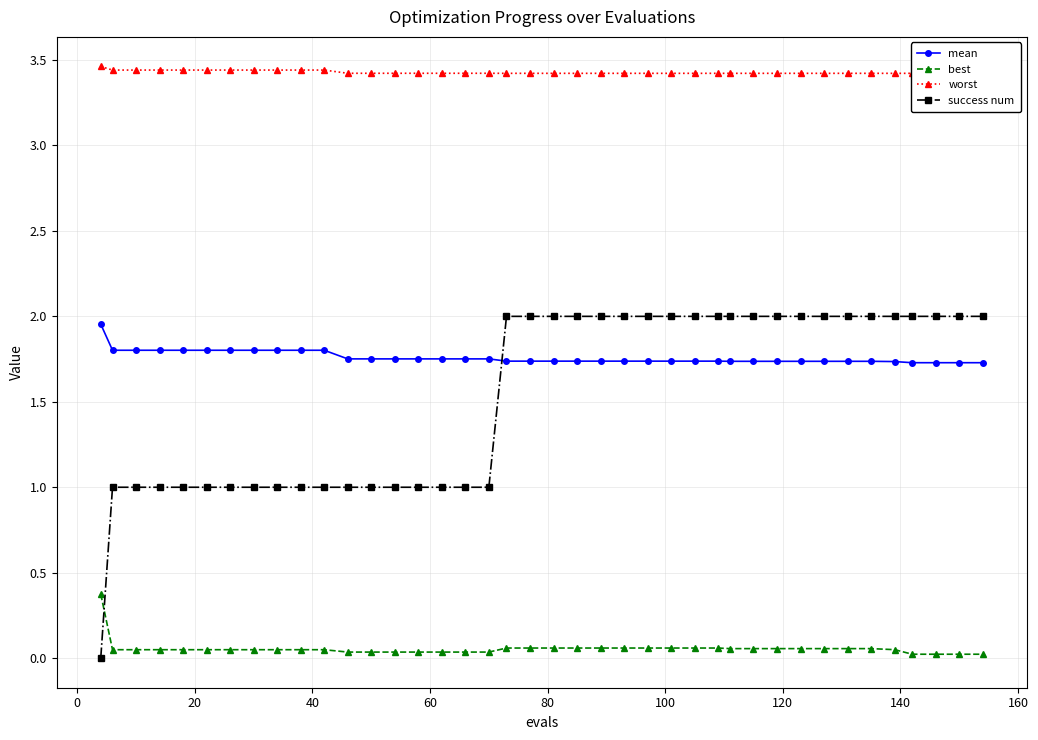

What is the value of the mean point at the 34th from the left?

1.7